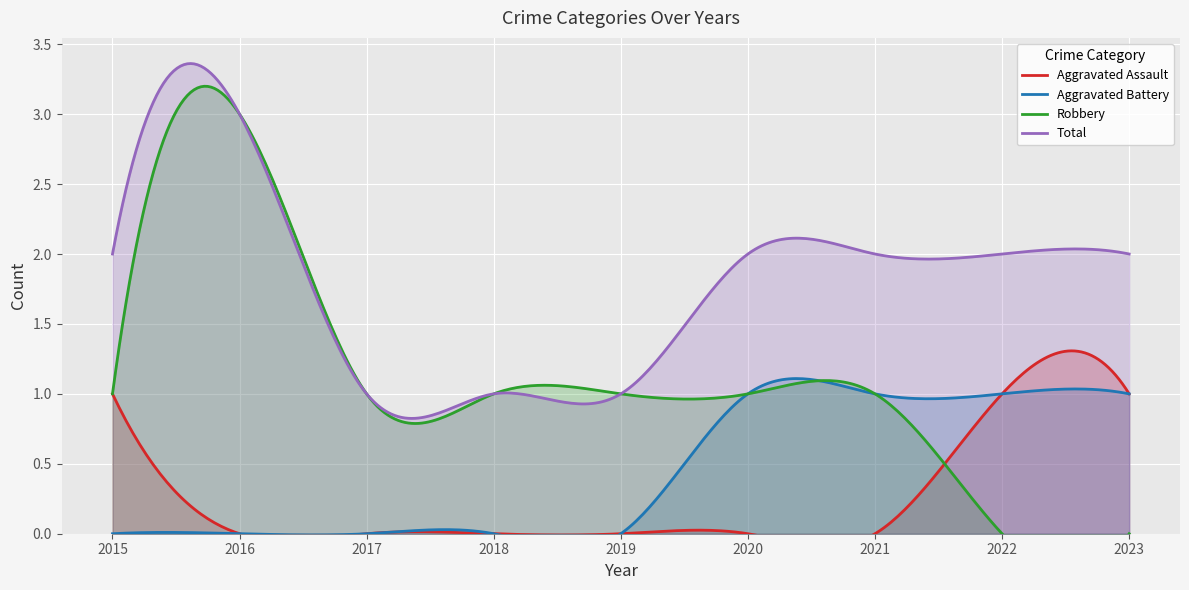

How many interior local peaks does the Total series have?

1